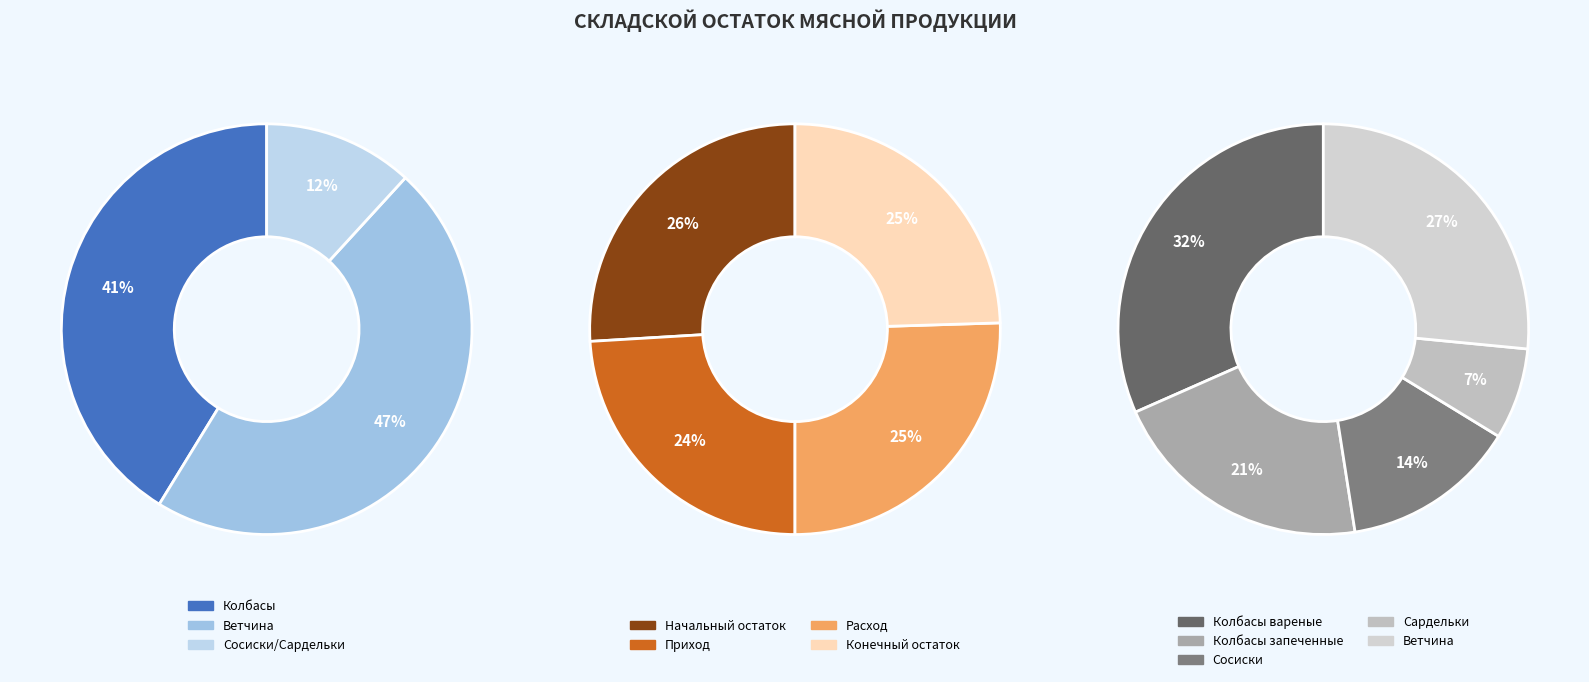

Does 4 represent more than half of the total?

No